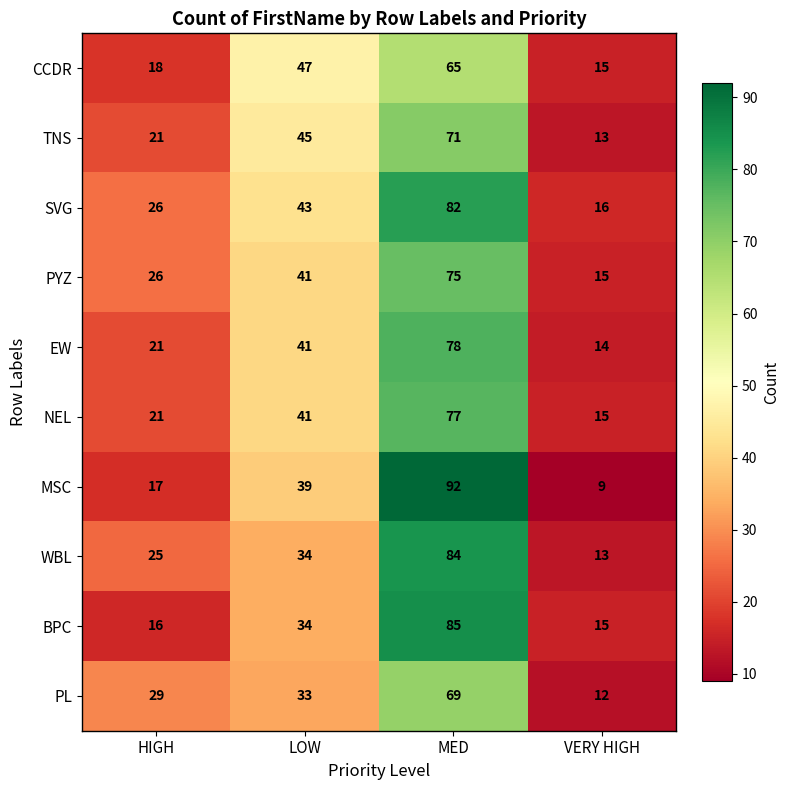

Which series has the widest spread of values?

MSC